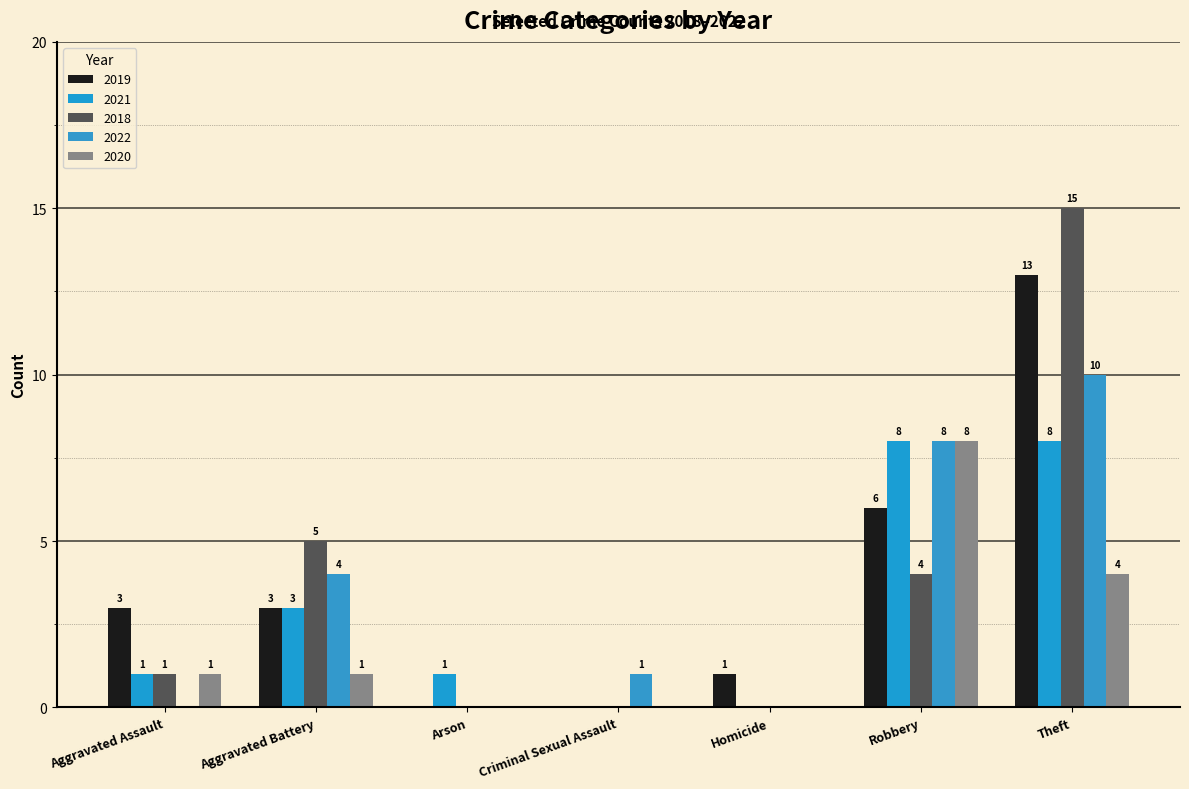

Reading left to right, transcribe all the data shown in this chart.

2019: Aggravated Assault=3	Aggravated Battery=3	Arson=0	Criminal Sexual Assault=0	Homicide=1	Robbery=6	Theft=13
2021: Aggravated Assault=1	Aggravated Battery=3	Arson=1	Criminal Sexual Assault=0	Homicide=0	Robbery=8	Theft=8
2018: Aggravated Assault=1	Aggravated Battery=5	Arson=0	Criminal Sexual Assault=0	Homicide=0	Robbery=4	Theft=15
2022: Aggravated Assault=0	Aggravated Battery=4	Arson=0	Criminal Sexual Assault=1	Homicide=0	Robbery=8	Theft=10
2020: Aggravated Assault=1	Aggravated Battery=1	Arson=0	Criminal Sexual Assault=0	Homicide=0	Robbery=8	Theft=4